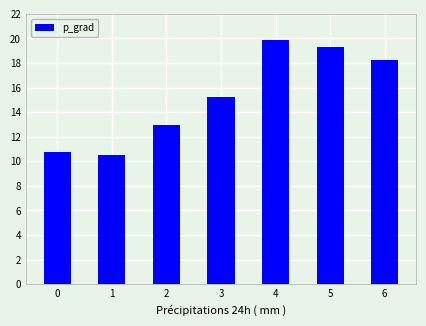

How many values are below 15?

3